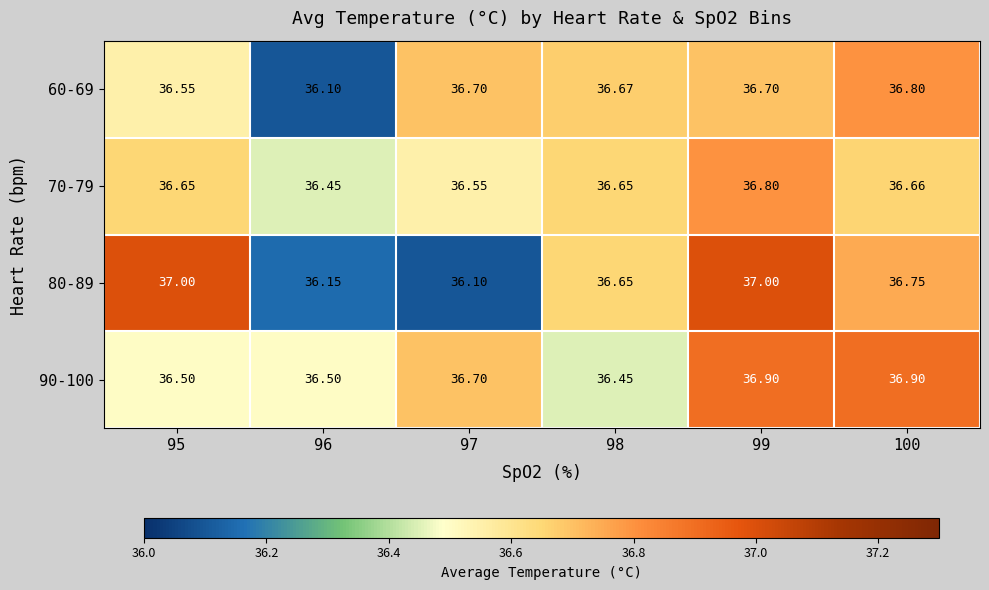

Is the value of 70-79 at 99 greater than the value of 80-89 at 100?

Yes